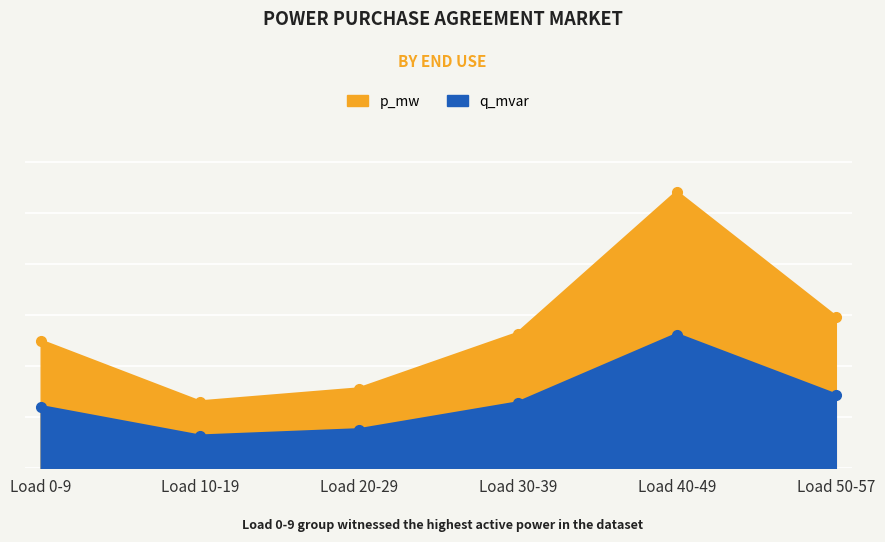

How many data points in p_mw are above 2?

4